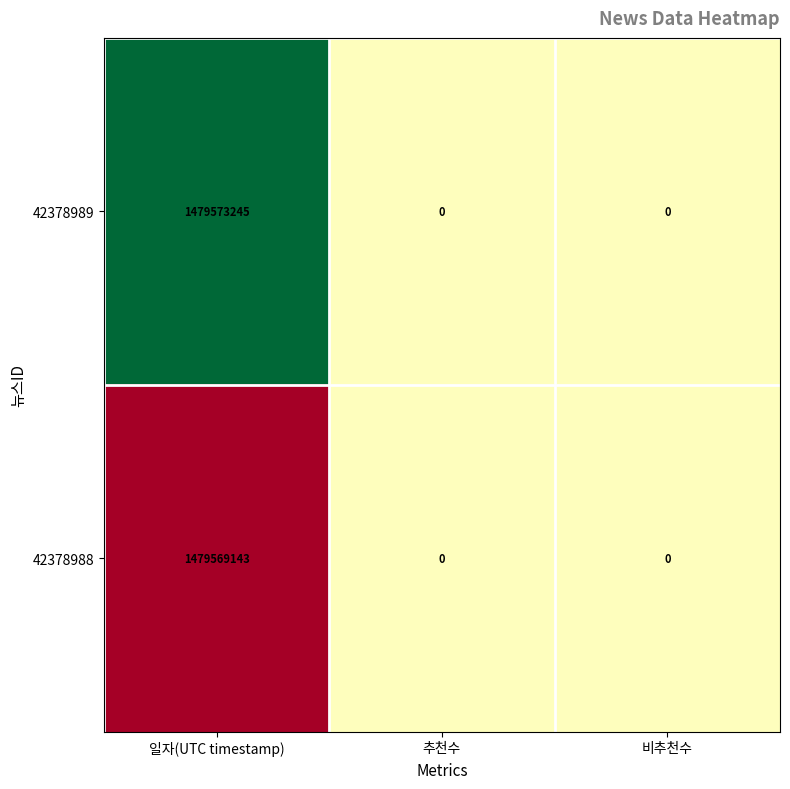

Is it true that 42378988 equals 0 at 추천수?

True